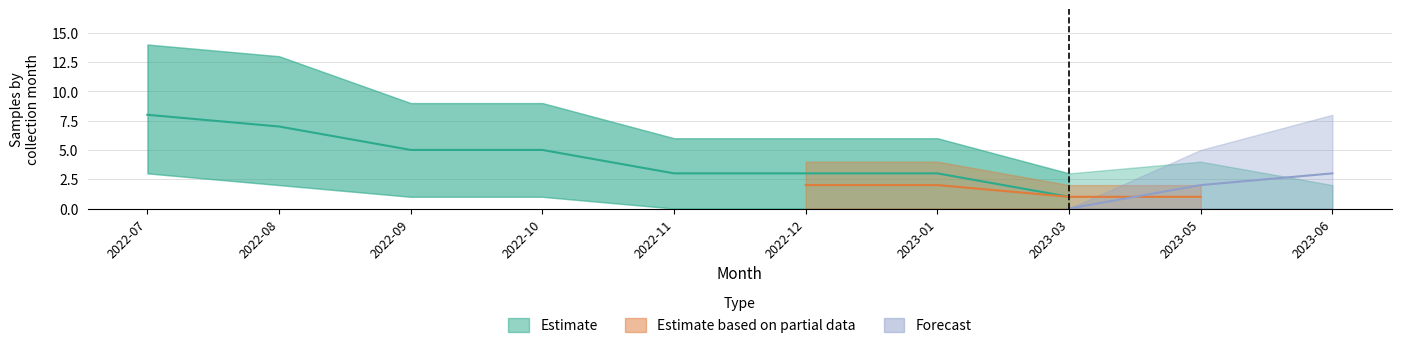

List the labels in order of Forecast value, smallest first.

2022-07, 2022-08, 2022-09, 2022-10, 2022-11, 2022-12, 2023-01, 2023-03, 2023-05, 2023-06